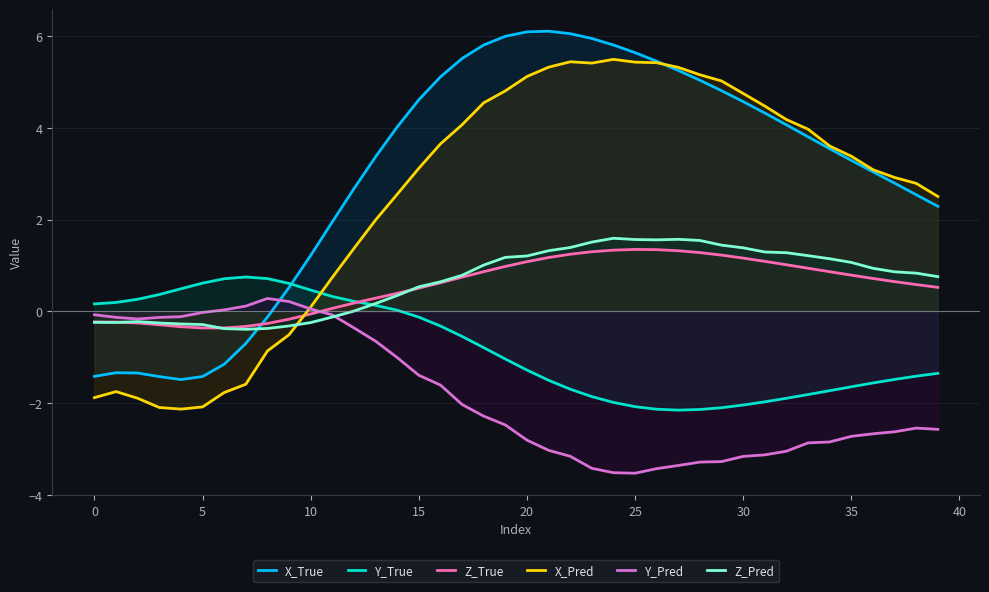

Which category has the highest value across all series?

21